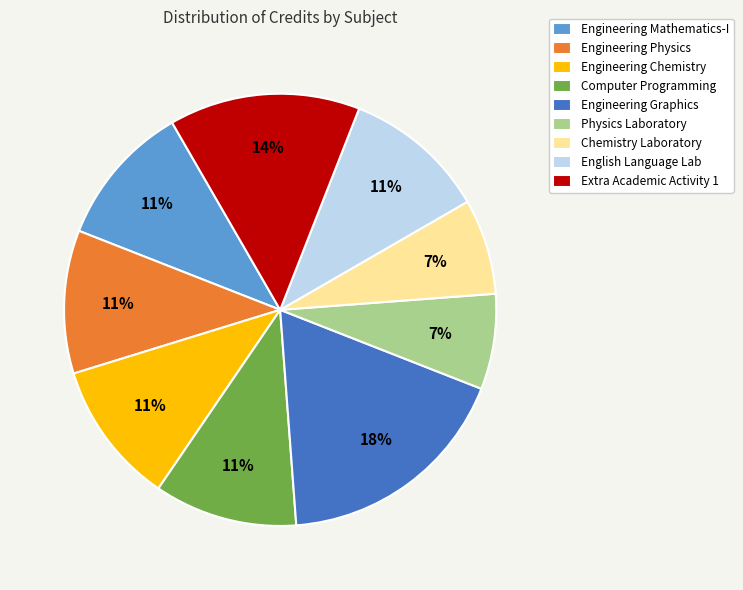

Do Engineering Chemistry and Engineering Mathematics-I together represent more than half of the pie?

No